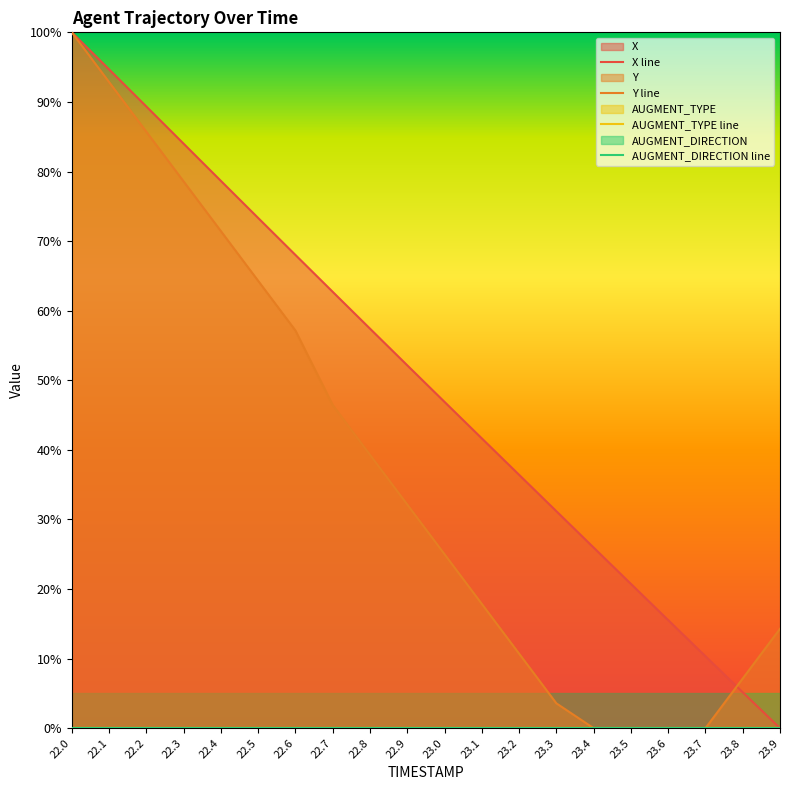

After their last crossing, which series has the higher values: Y or X?

Y